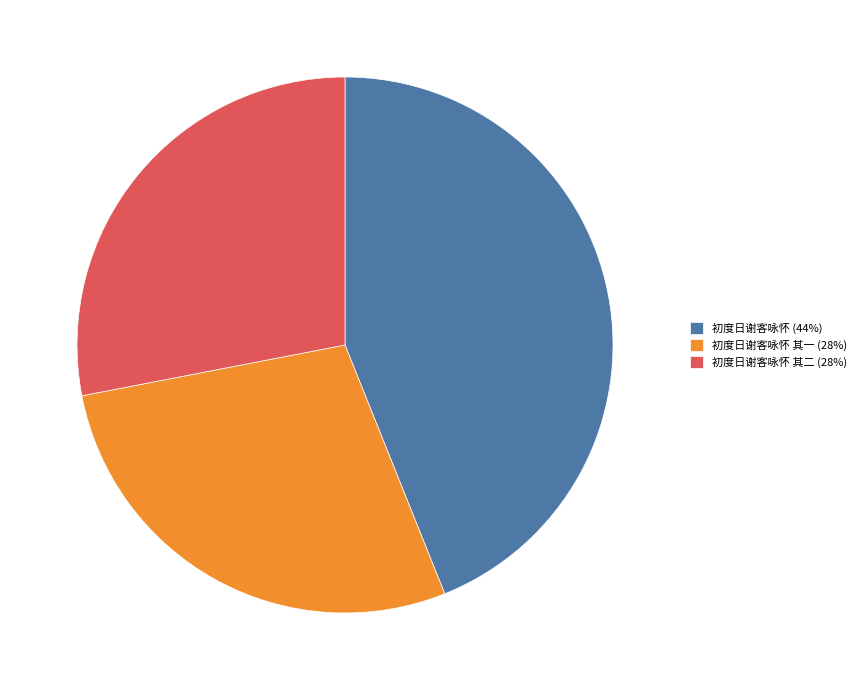

Does 初度日谢客咏怀 (44%) represent more than half of the total?

No